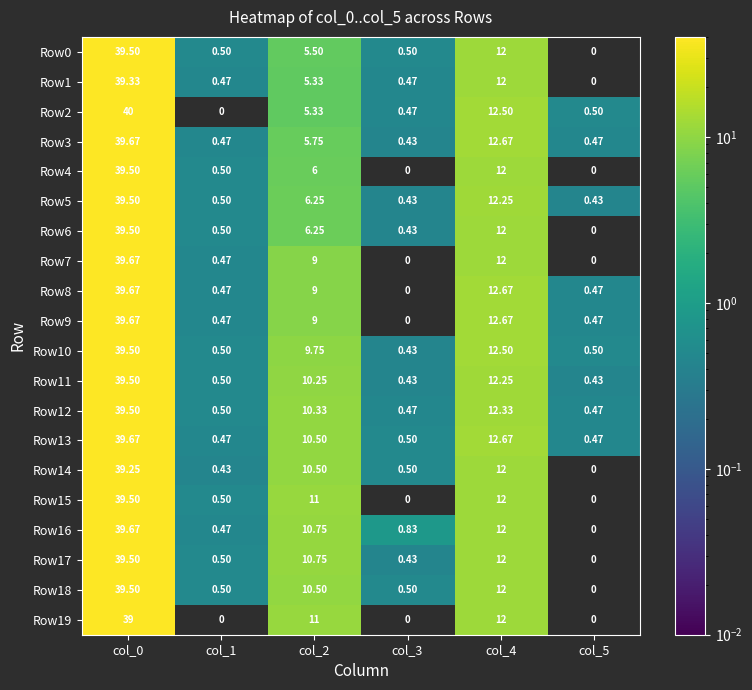

At how many categories does at least one series exceed 17?

1